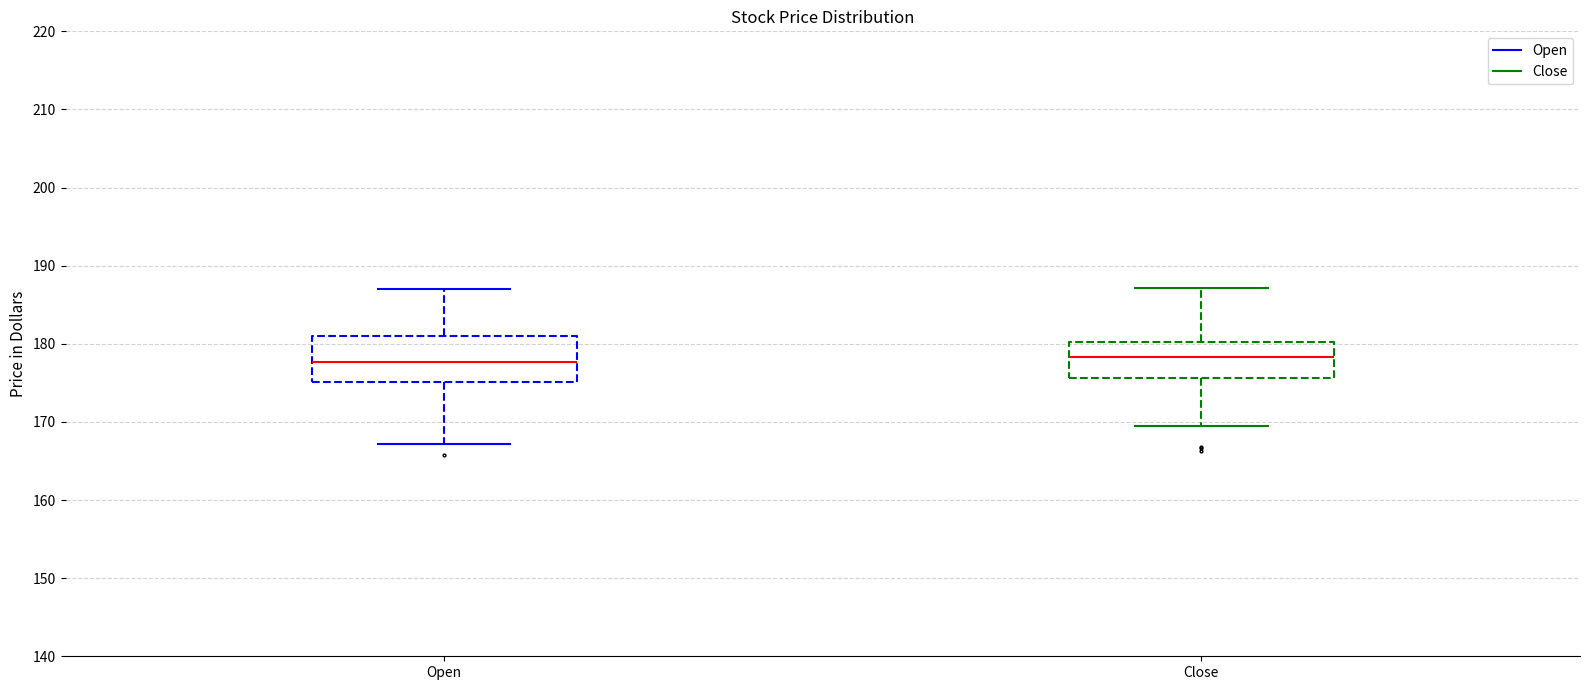

Where does the upper whisker of the box for Open end on the y-axis? The values are not printed on the chart, so give them approximately, as read against the axis.

187